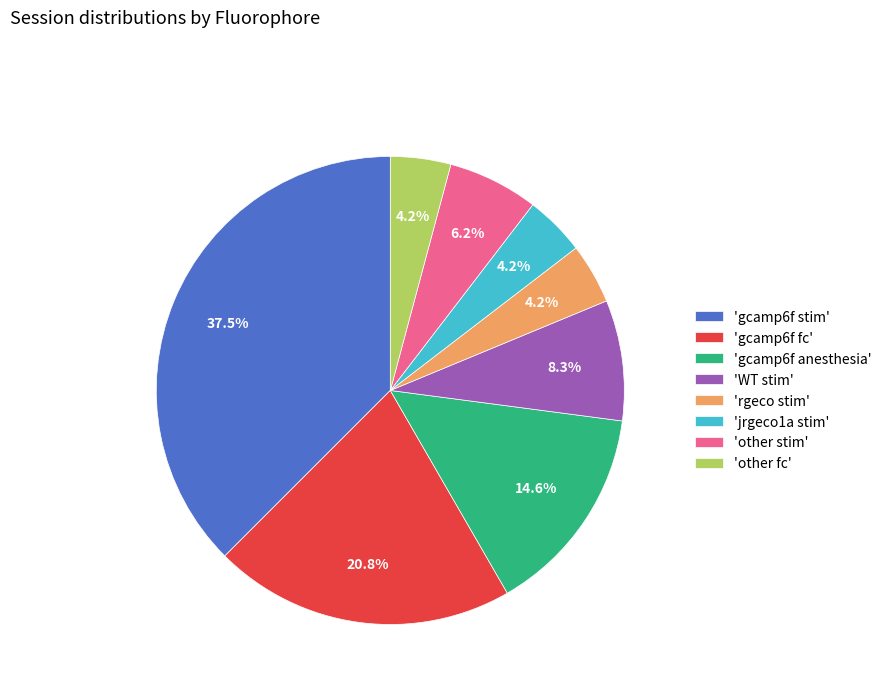

Is there a majority slice in this chart?

No